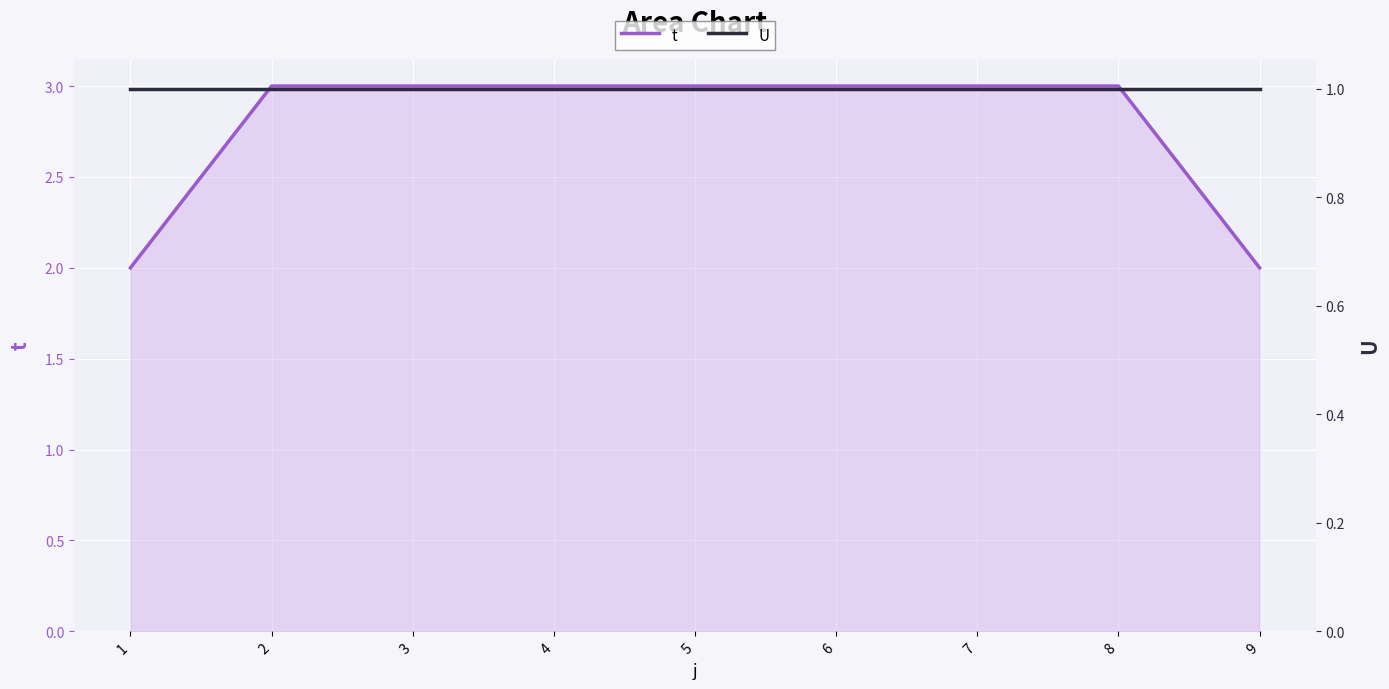

How many t values are between 3 and 4?

7